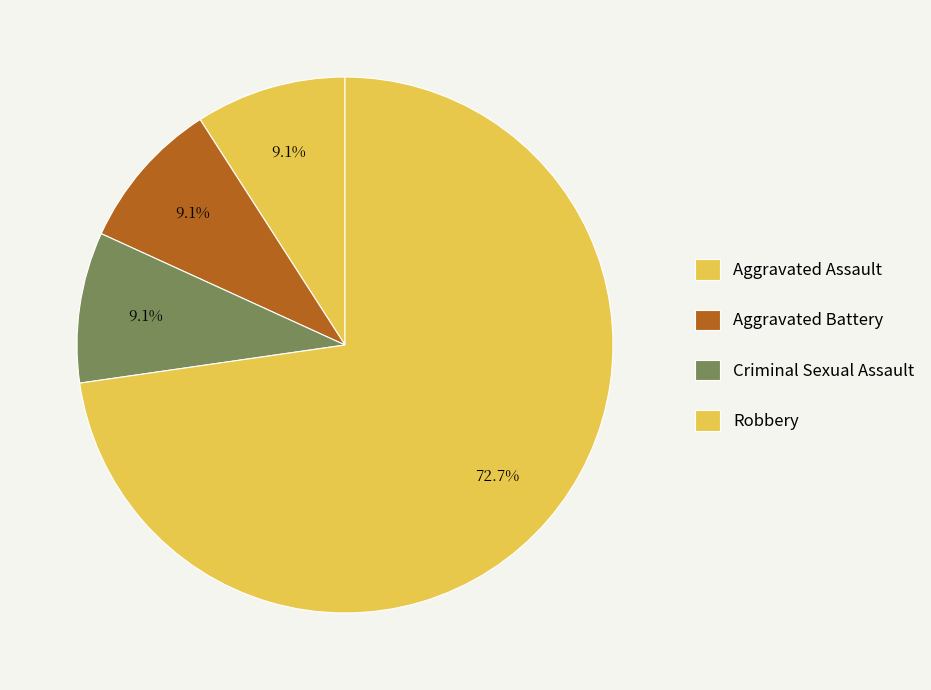

True or false: Robbery accounts for 78% of the total.

False